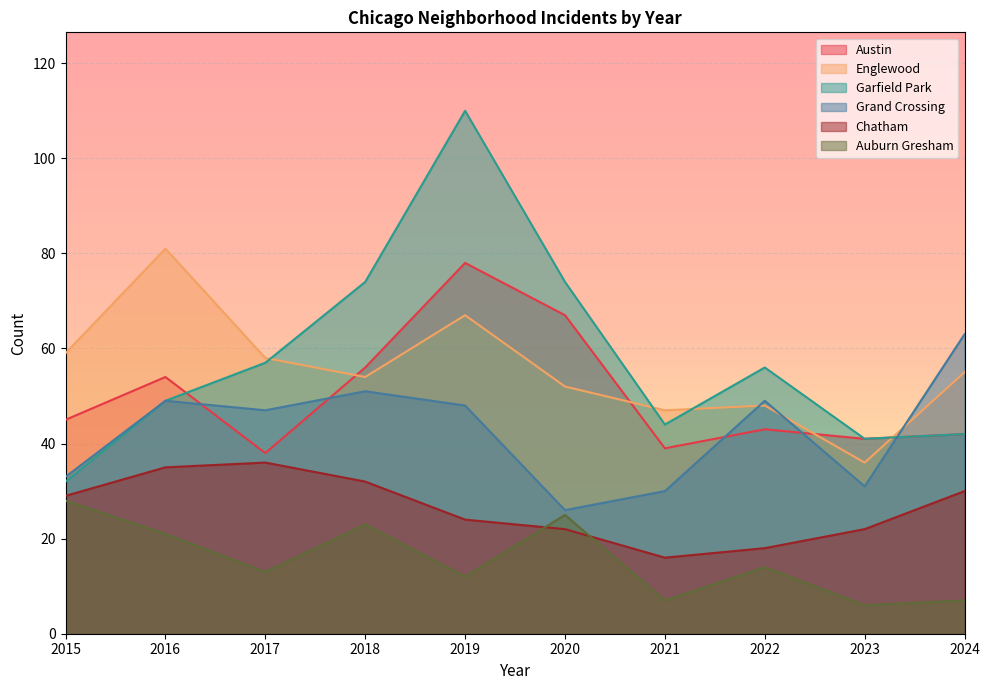

Where do Chatham and Auburn Gresham first cross each other?

2019 and 2020